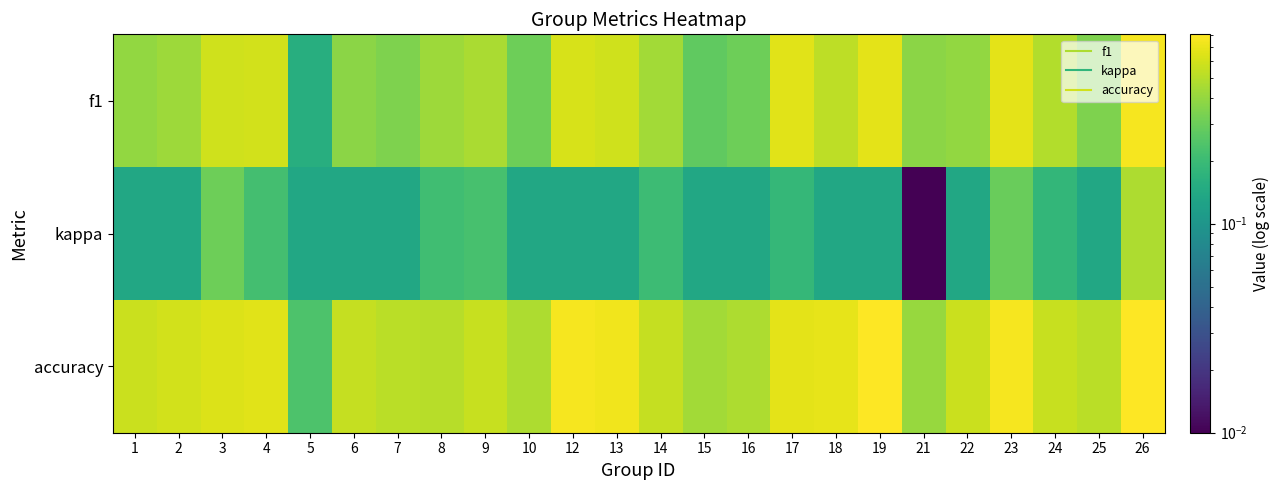

At how many categories does at least one series exceed 0?

24